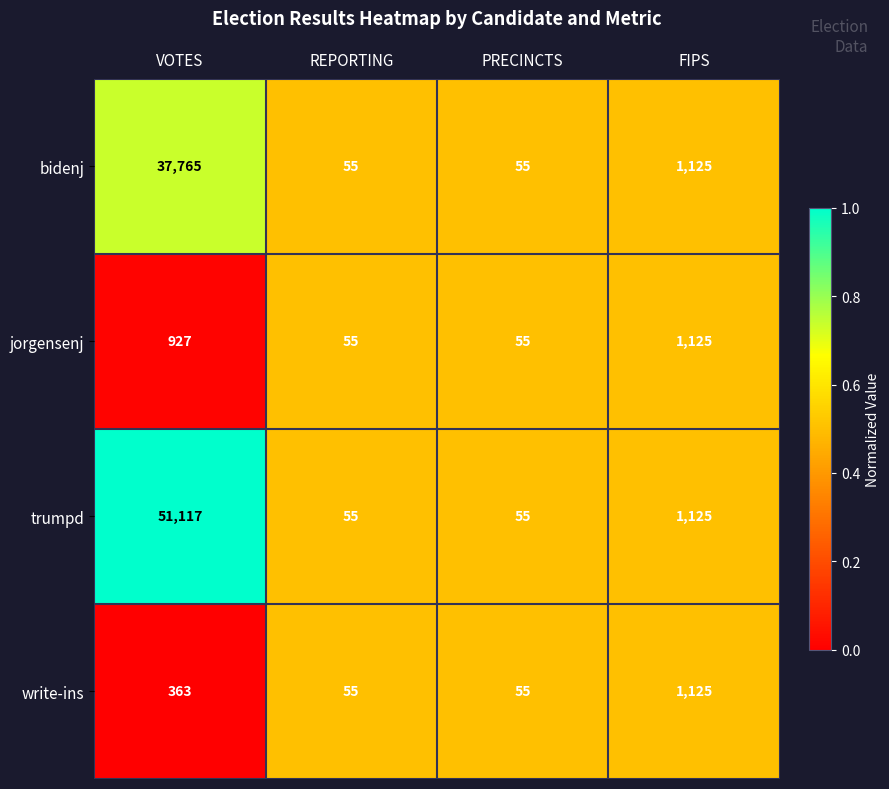

Reading left to right, extract all data points from this chart.

bidenj: VOTES=37765	REPORTING=55	PRECINCTS=55	FIPS=1125
jorgensenj: VOTES=927	REPORTING=55	PRECINCTS=55	FIPS=1125
trumpd: VOTES=51117	REPORTING=55	PRECINCTS=55	FIPS=1125
write-ins: VOTES=363	REPORTING=55	PRECINCTS=55	FIPS=1125